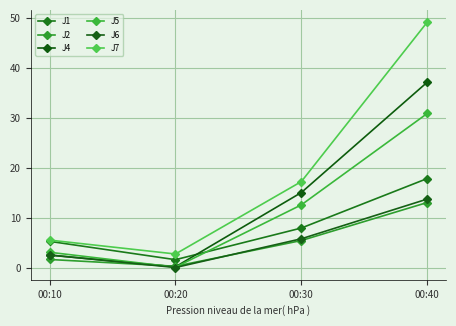

True or false: J1 has a value of 17.8 at 00:40.

True